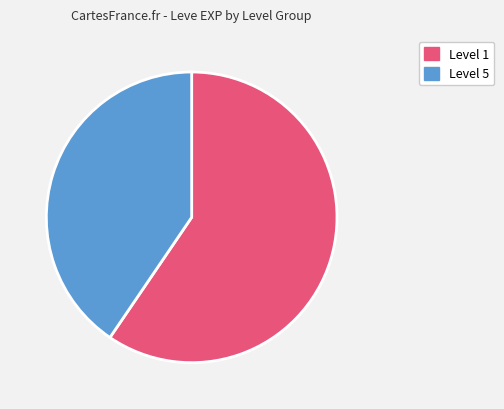

To the nearest percent, what is the average slice percentage?

50%